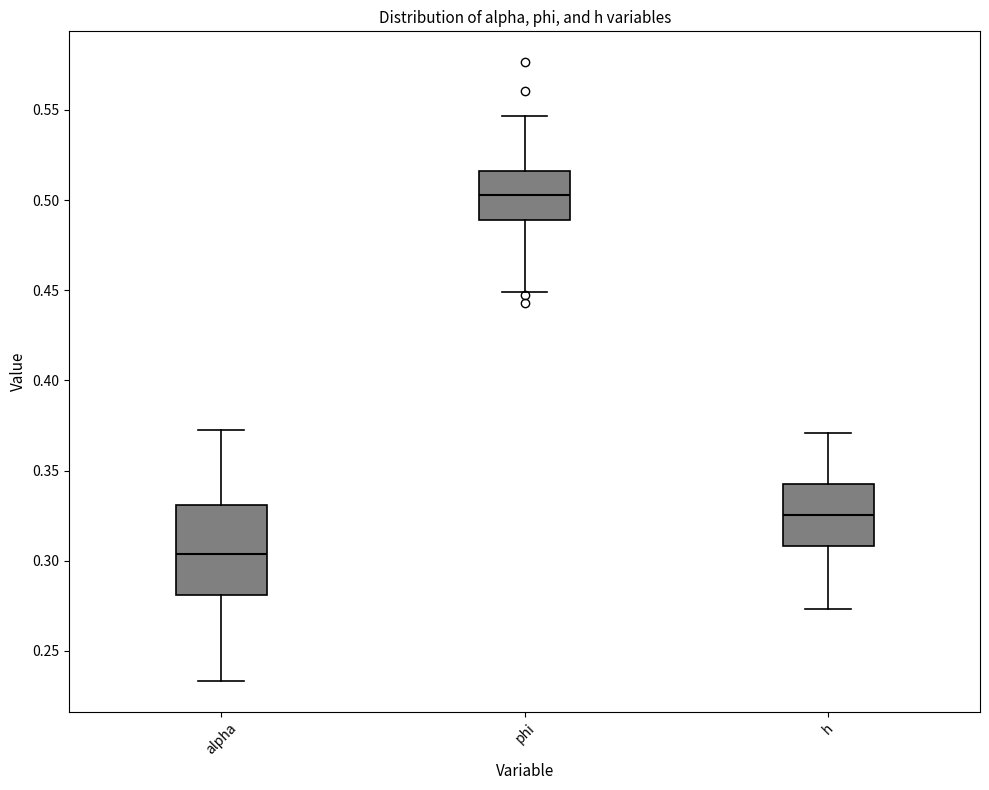

Where does the median line of the box for phi sit on the y-axis? The values are not printed on the chart, so give them approximately, as read against the axis.

0.505